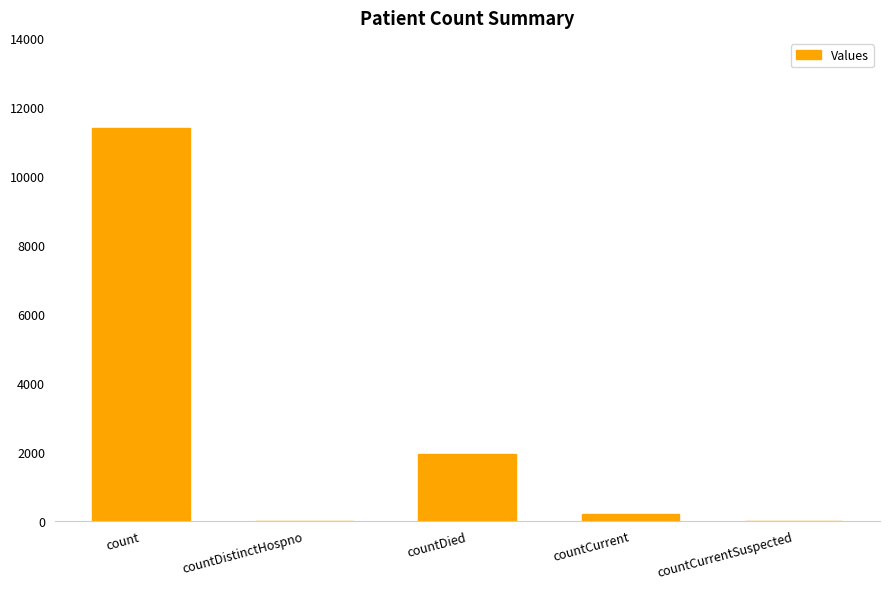

How many distinct data groups are displayed?

1